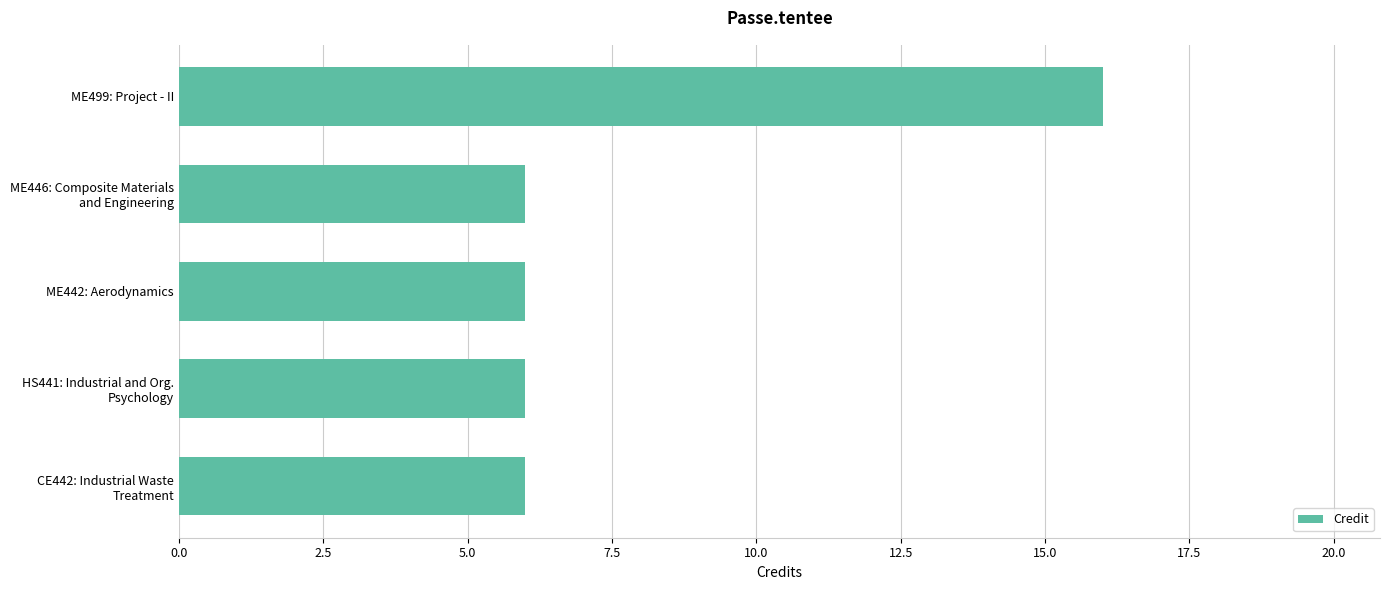

What is the sum of all values?

40